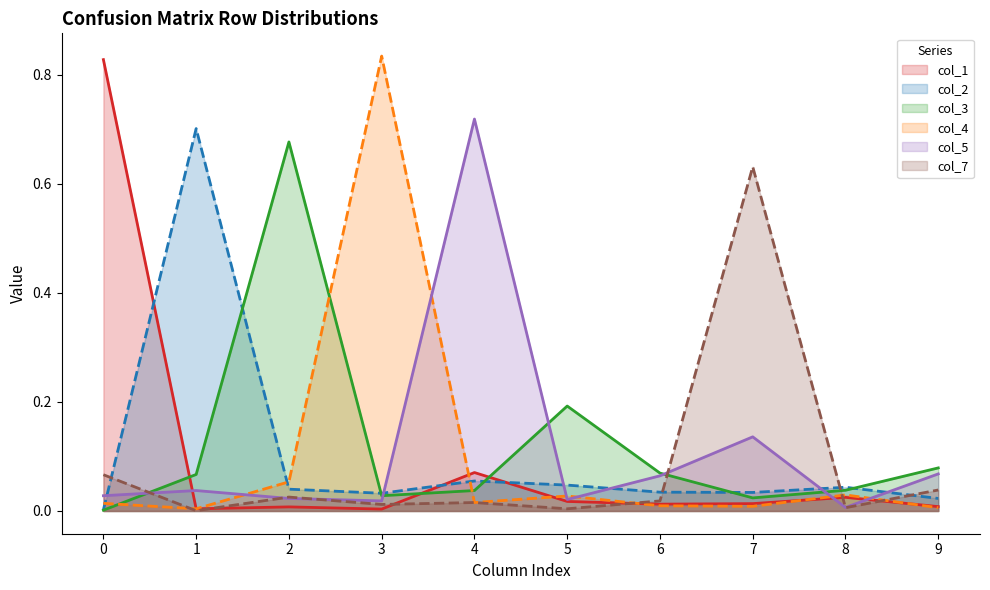

At which label is col_1 closest to 0?

3